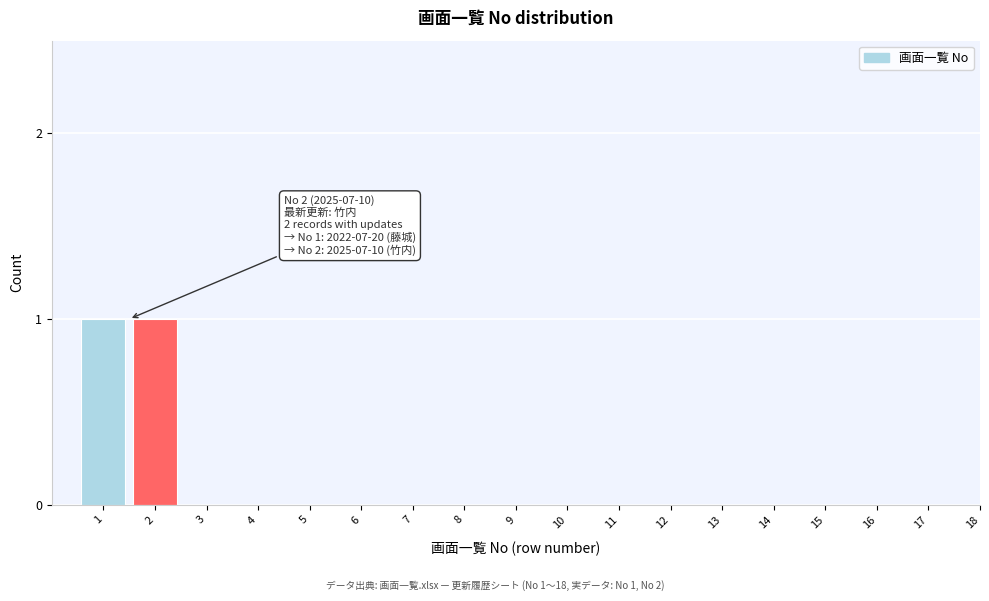

Reading left to right, list all the values displayed in this chart.

1=1	2=1	3=0	4=0	5=0	6=0	7=0	8=0	9=0	10=0	11=0	12=0	13=0	14=0	15=0	16=0	17=0	18=0